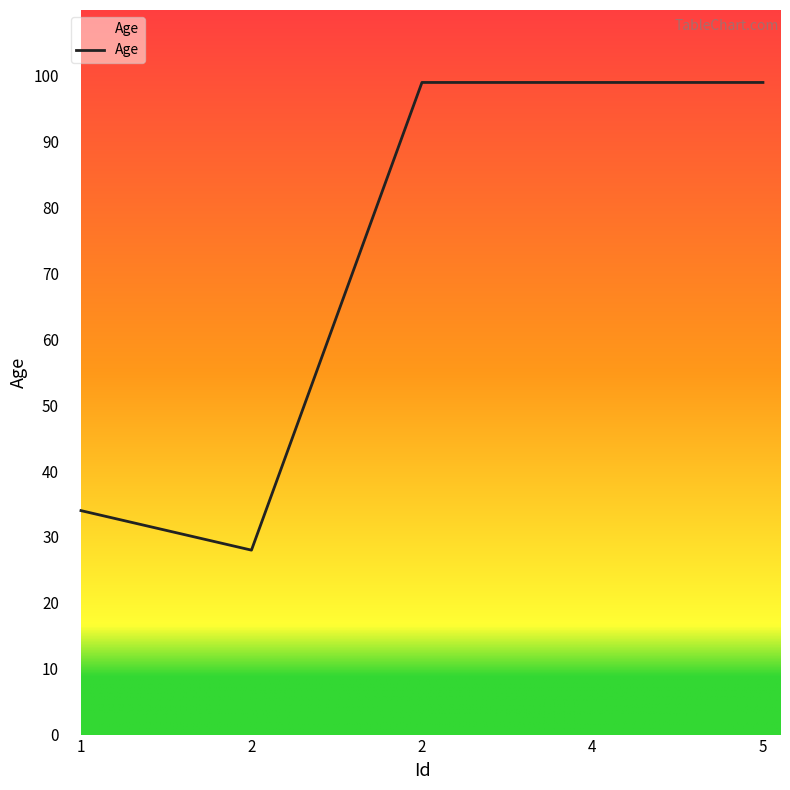

Approximately how many times larger is the value at 2 compared to 5?

1.0